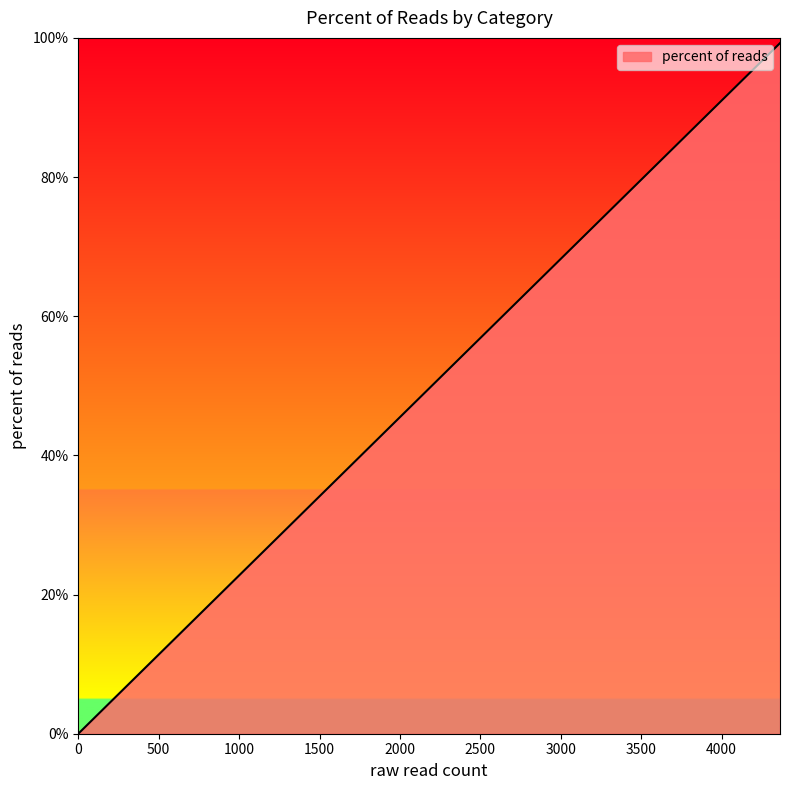

What is the average value?

33.3